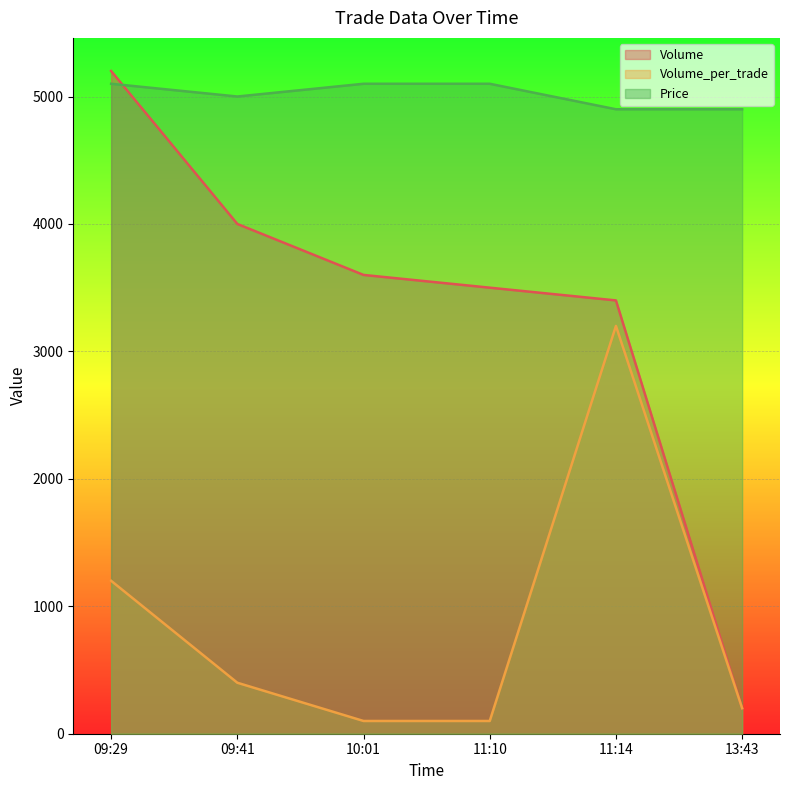

At which category does Volume_per_trade reach its first local peak?

11:14